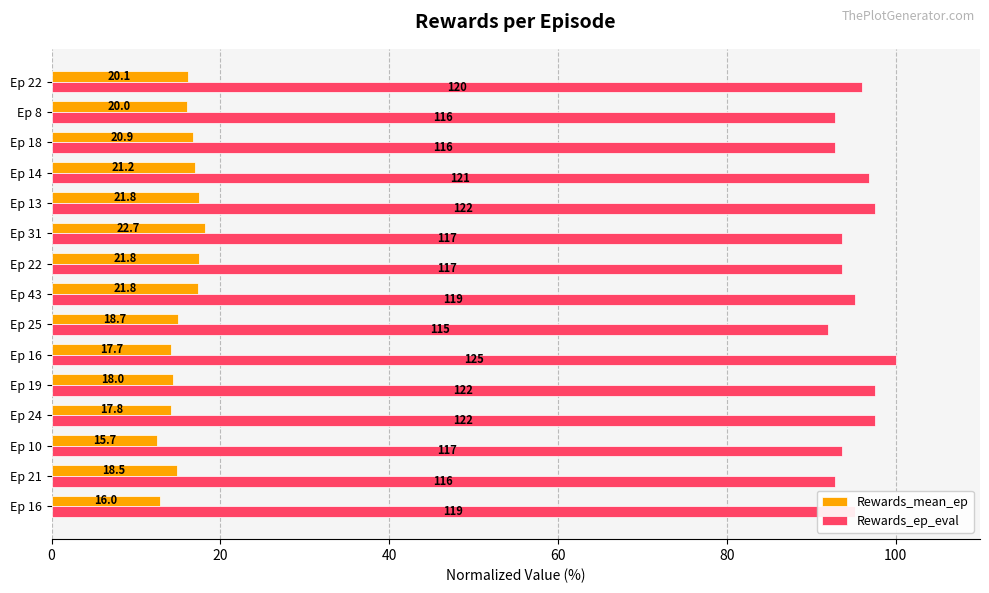

What are all the series names shown in the legend?

Rewards_mean_ep, Rewards_ep_eval